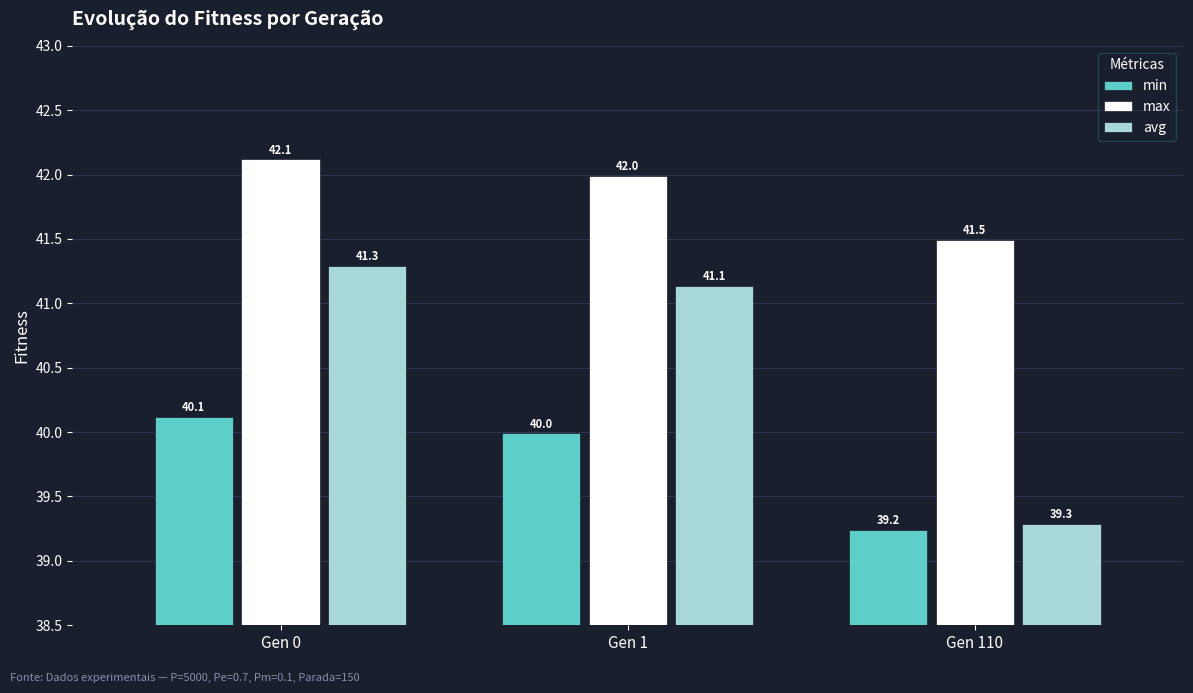

Reading left to right, what are all the values shown in this chart?

min: 40.1	40.0	39.2
max: 42.1	42.0	41.5
avg: 41.3	41.1	39.3